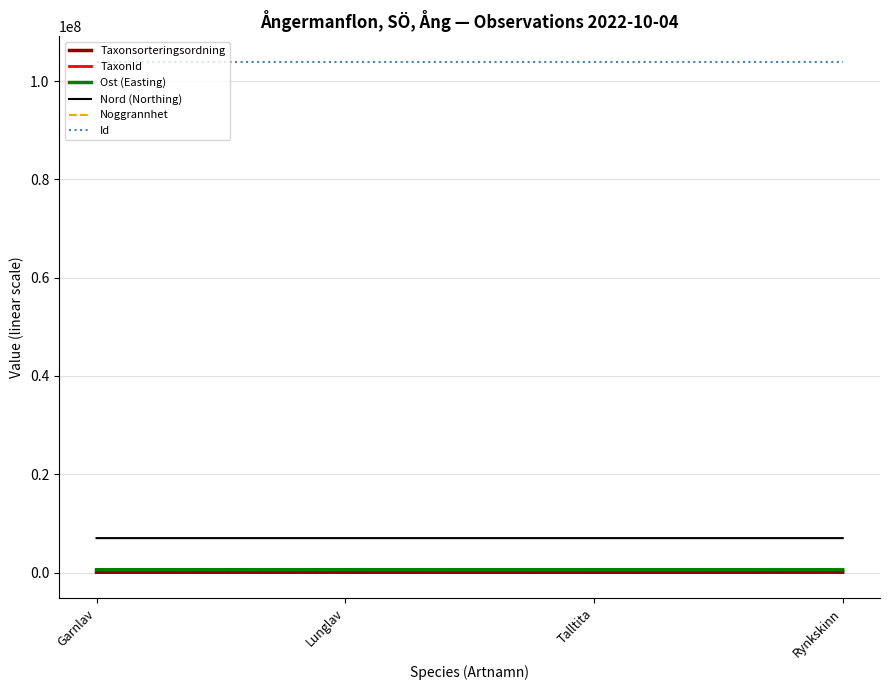

At which label does Taxonsorteringsordning first exceed 78569?

Rynkskinn